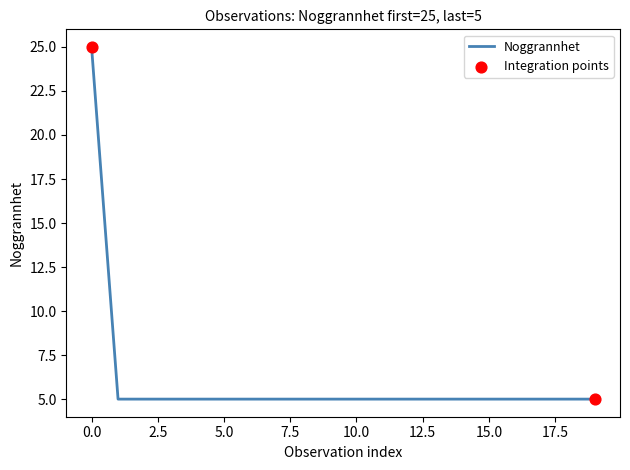

What is the minimum value shown in the chart?

5